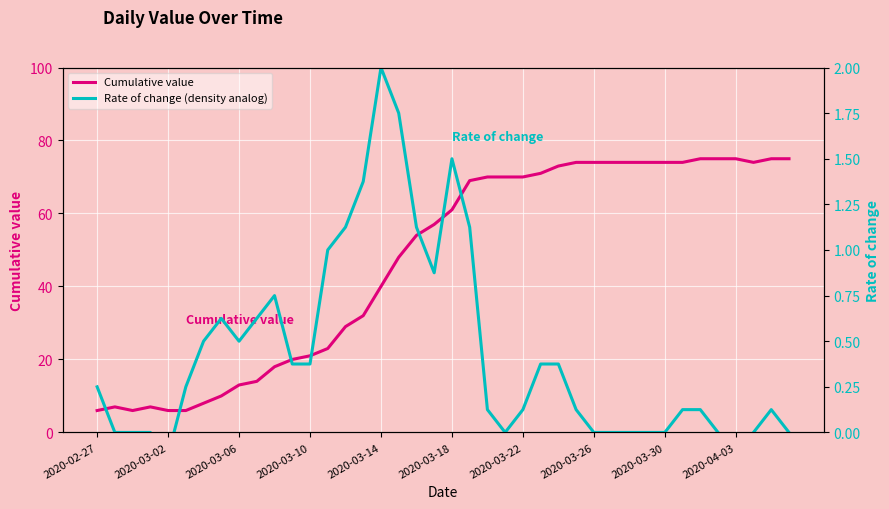

List the series in order of their overall mean, highest first.

Cumulative value, Rate of change (density analog)